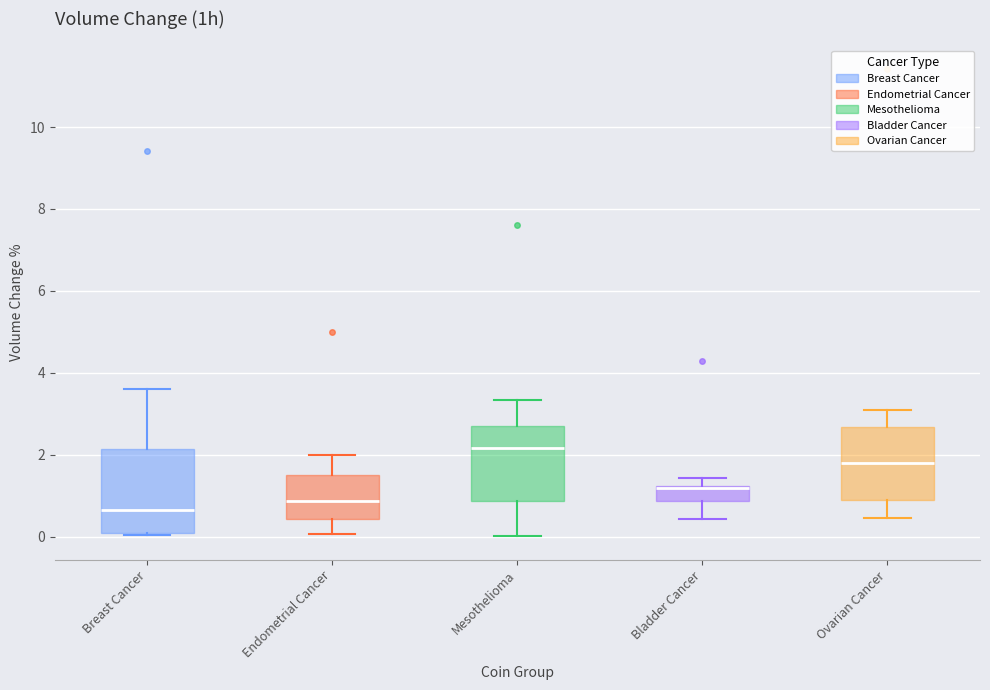

Which box's median line is the highest?

Mesothelioma